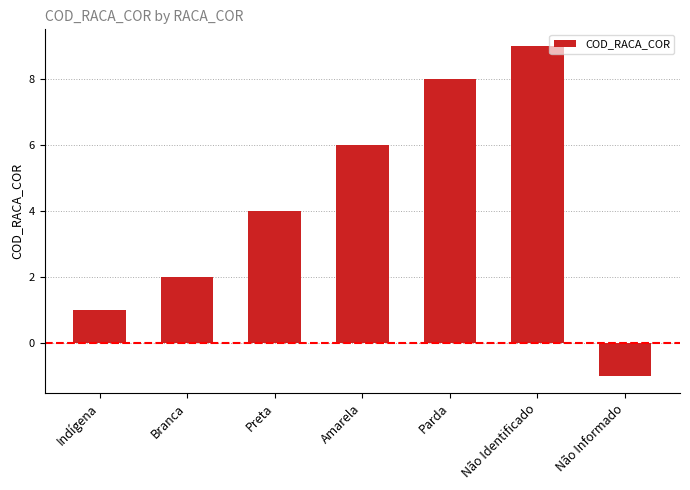

What is the smallest value displayed?

-1